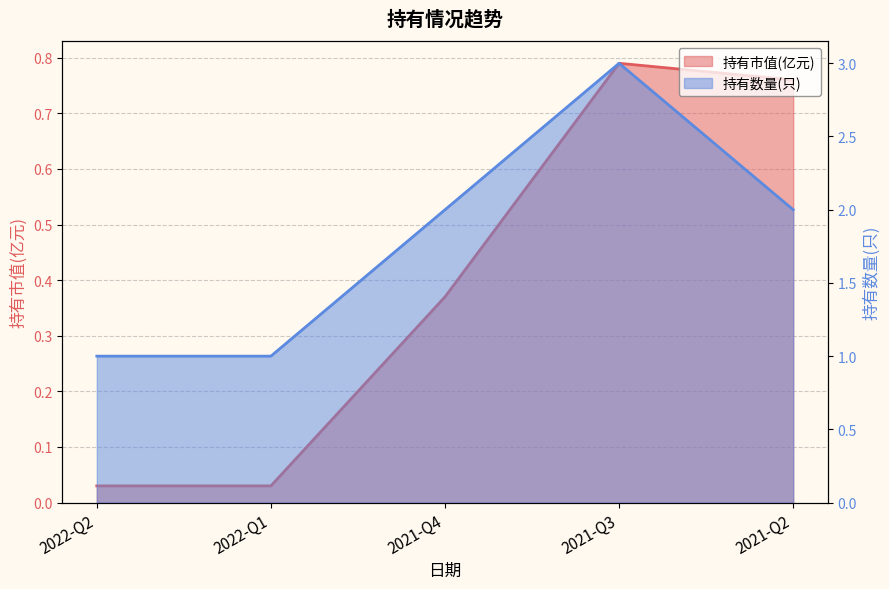

How many lines are shown in the chart?

2